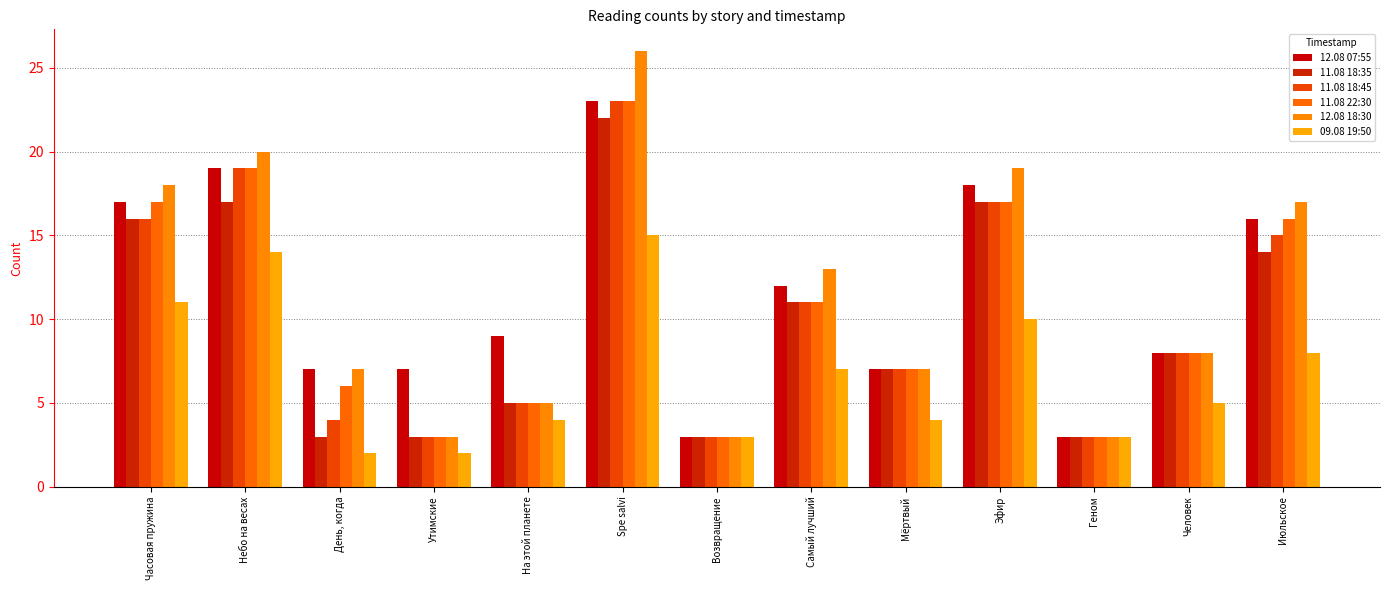

What is the sum of the 12.08 18:30 values at Небо на весах and Spe salvi?

46